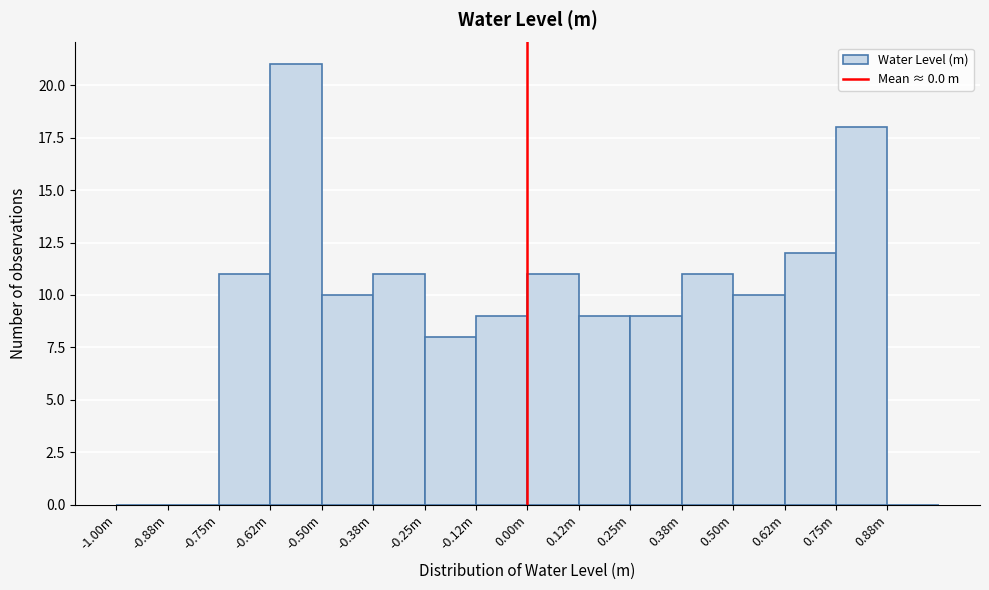

Reading right to left, transcribe all the data shown in this chart.

0.88m=0	0.75m=18	0.62m=12	0.50m=10	0.38m=11	0.25m=9	0.12m=9	0.00m=11	-0.12m=9	-0.25m=8	-0.38m=11	-0.50m=10	-0.62m=21	-0.75m=11	-0.88m=0	-1.00m=0